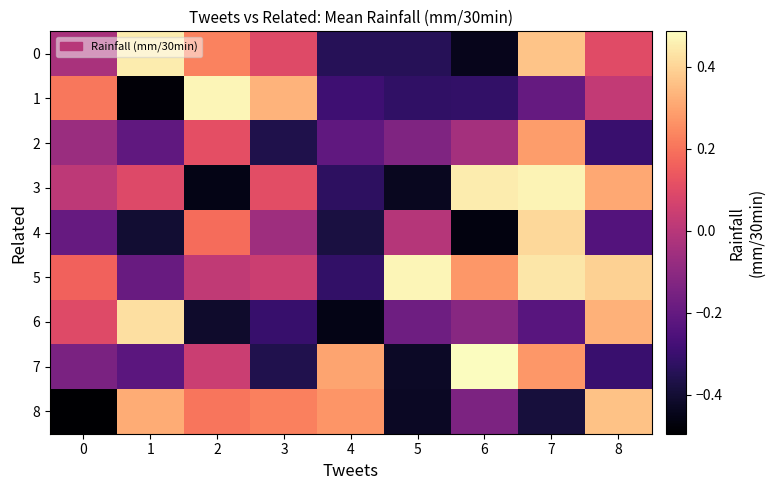

Rank the series by their maximum value, from highest to lowest.

7, 1, 5, 3, 0, 6, 4, 8, 2